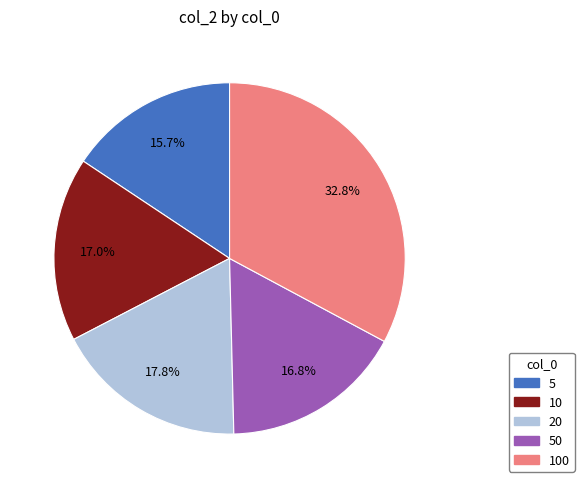

Is the sum of 50 and 5 greater than half?

No